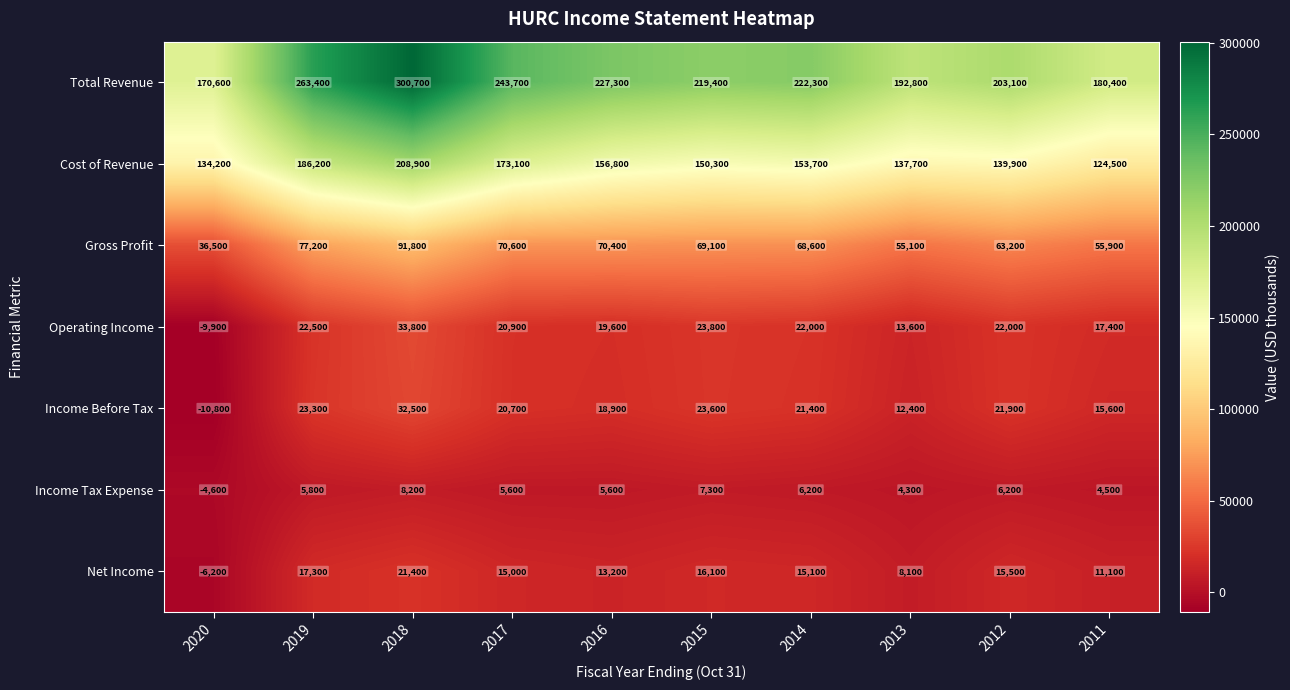

What is the minimum value shown in the chart?

-10800